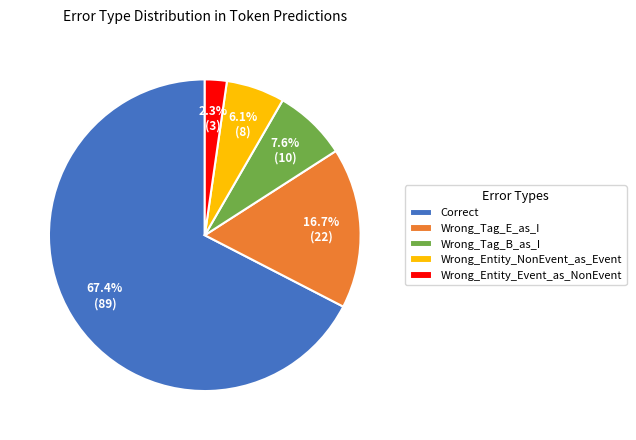

Is it true that Wrong_Entity_NonEvent_as_Event is 6% of the pie?

True